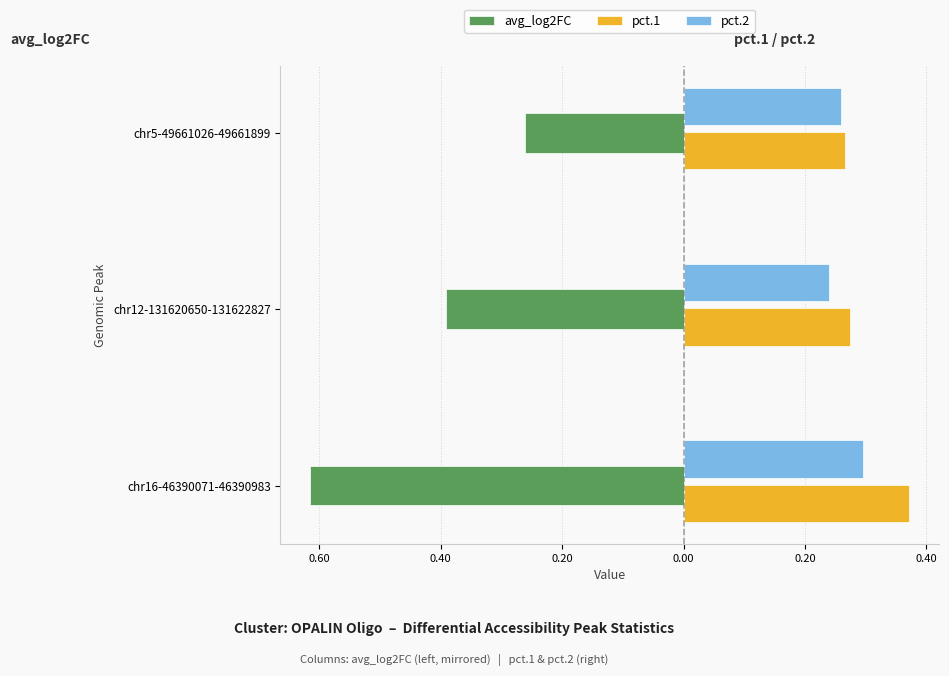

Which series has the largest total across all categories?

pct.1